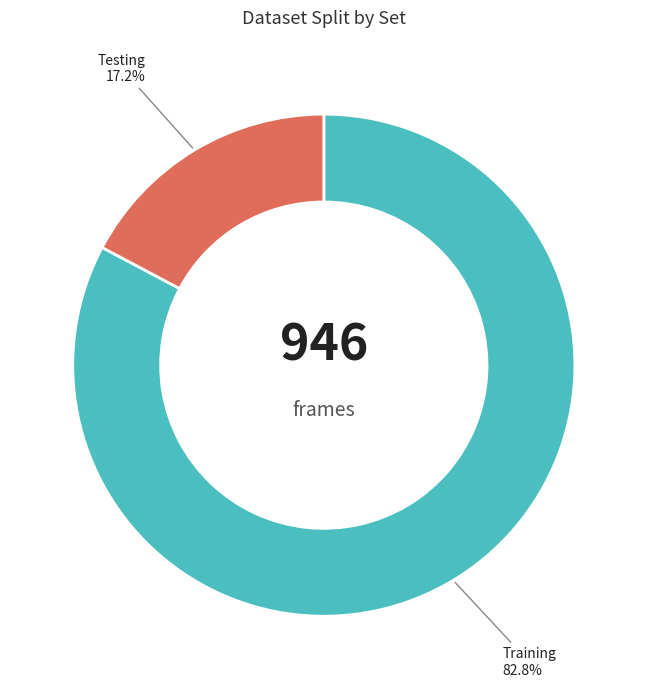

Between Training and Testing, which is larger?

Training